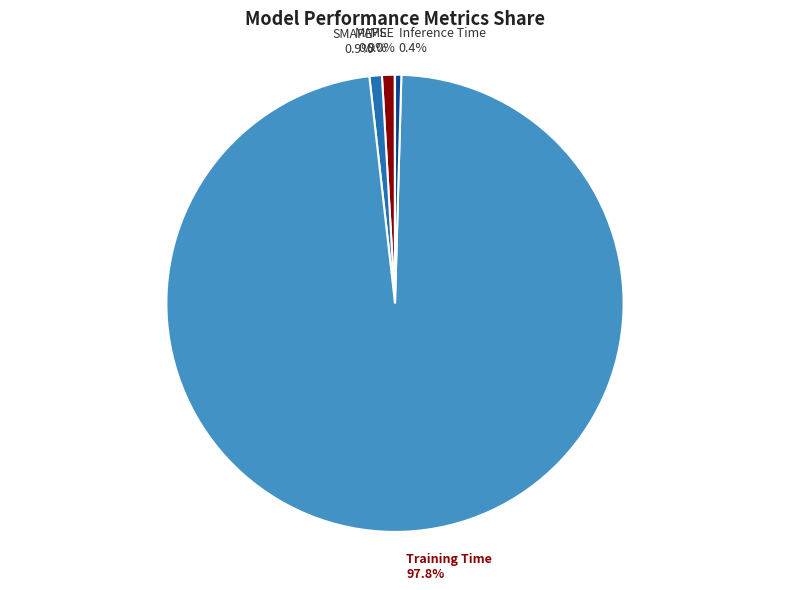

Is there a majority slice in this chart?

Yes